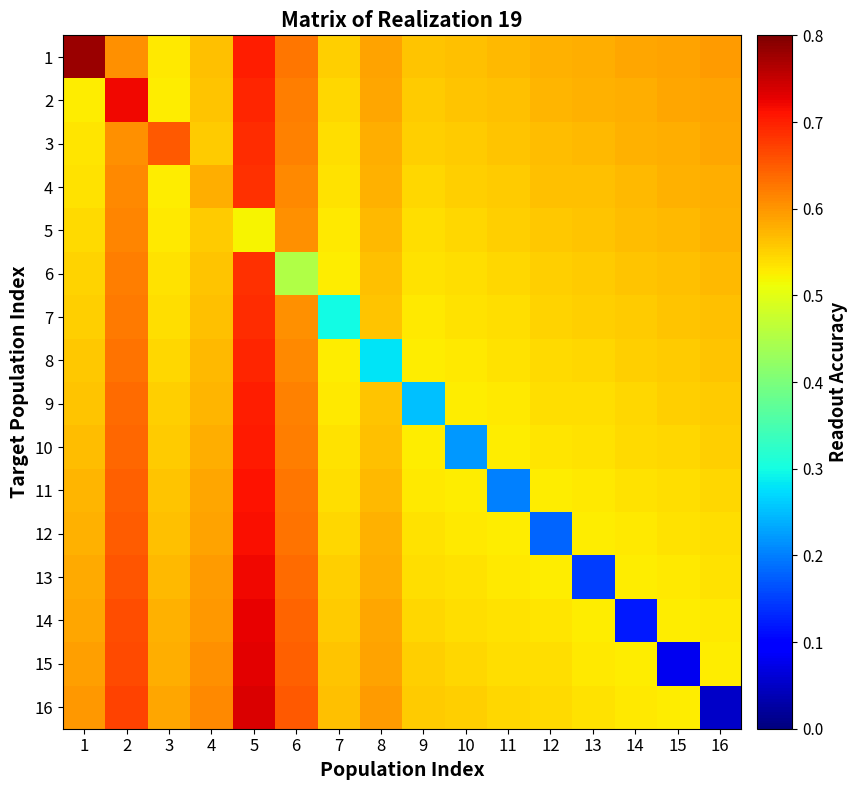

How many data points does each series have?

16